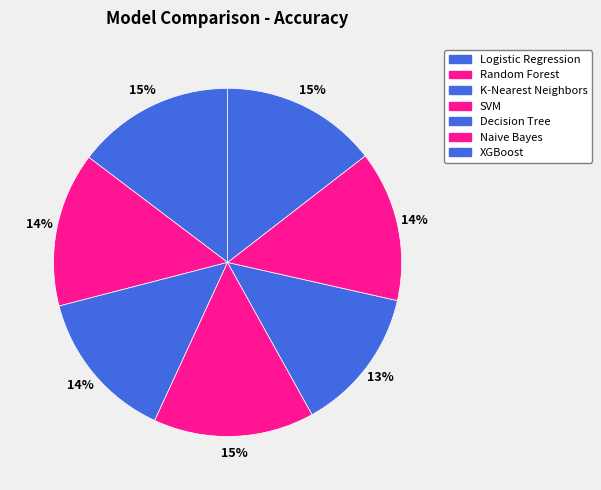

True or false: Random Forest accounts for 14% of the total.

True